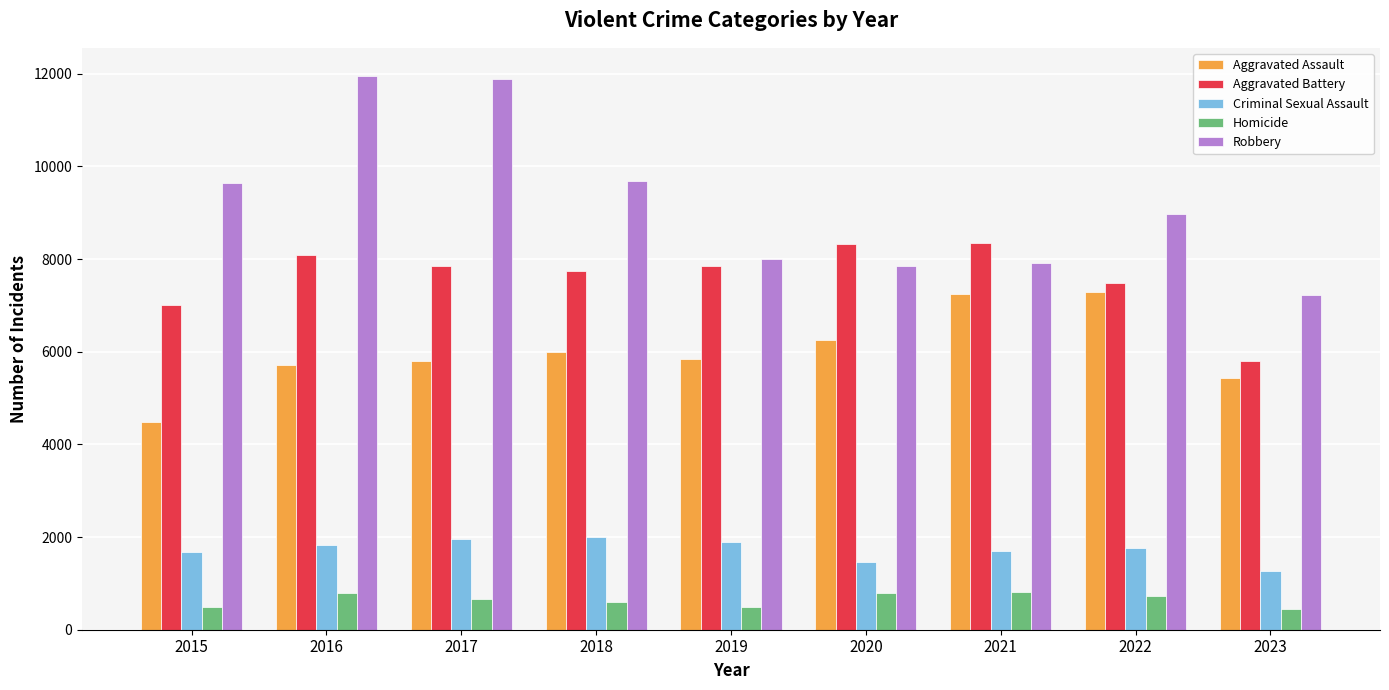

Which series has the largest range (max minus min)?

Robbery